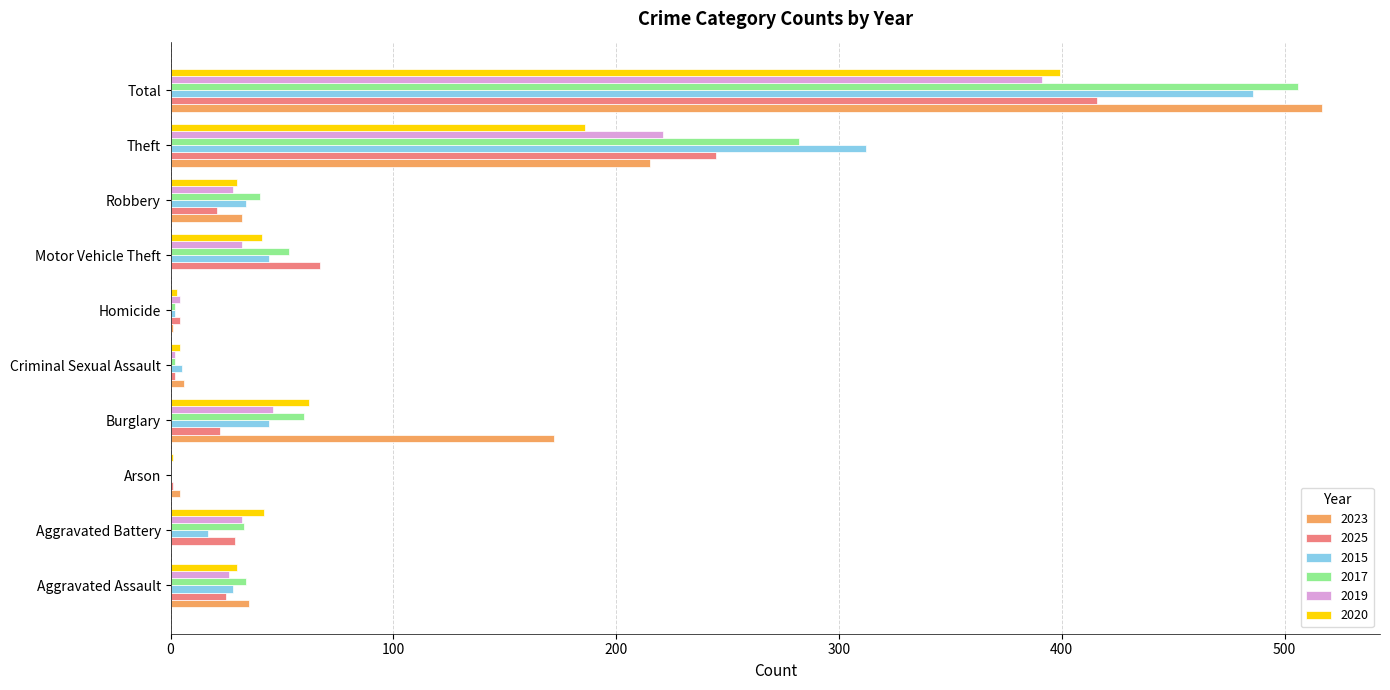

Is the value of 2015 at Total greater than the value of 2019 at Motor Vehicle Theft?

Yes